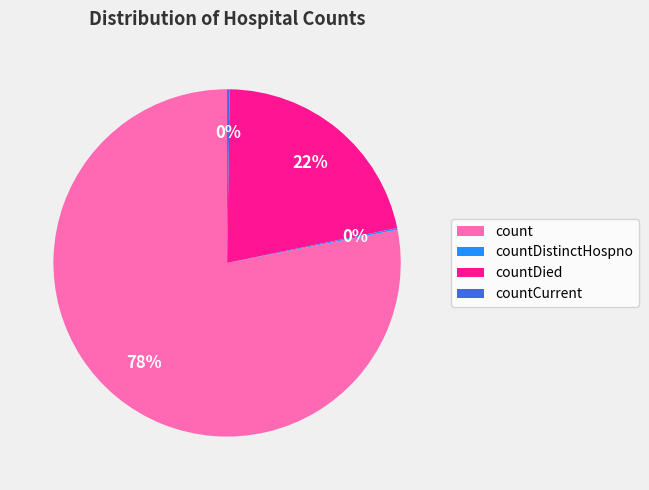

What is the largest slice in the pie chart?

count